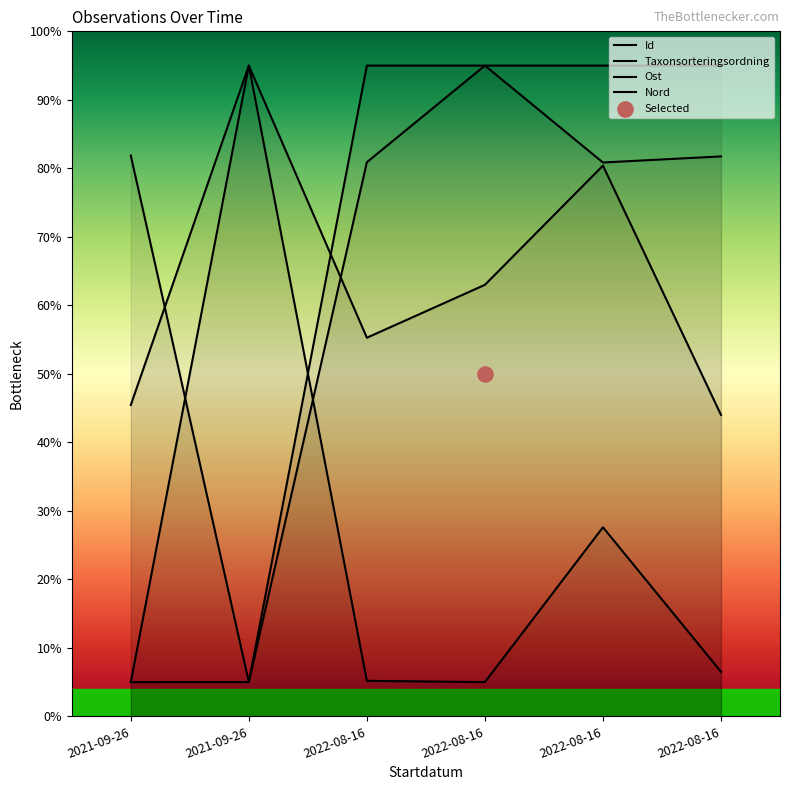

What are all the series names shown in the legend?

Id, Taxonsorteringsordning, Ost, Nord